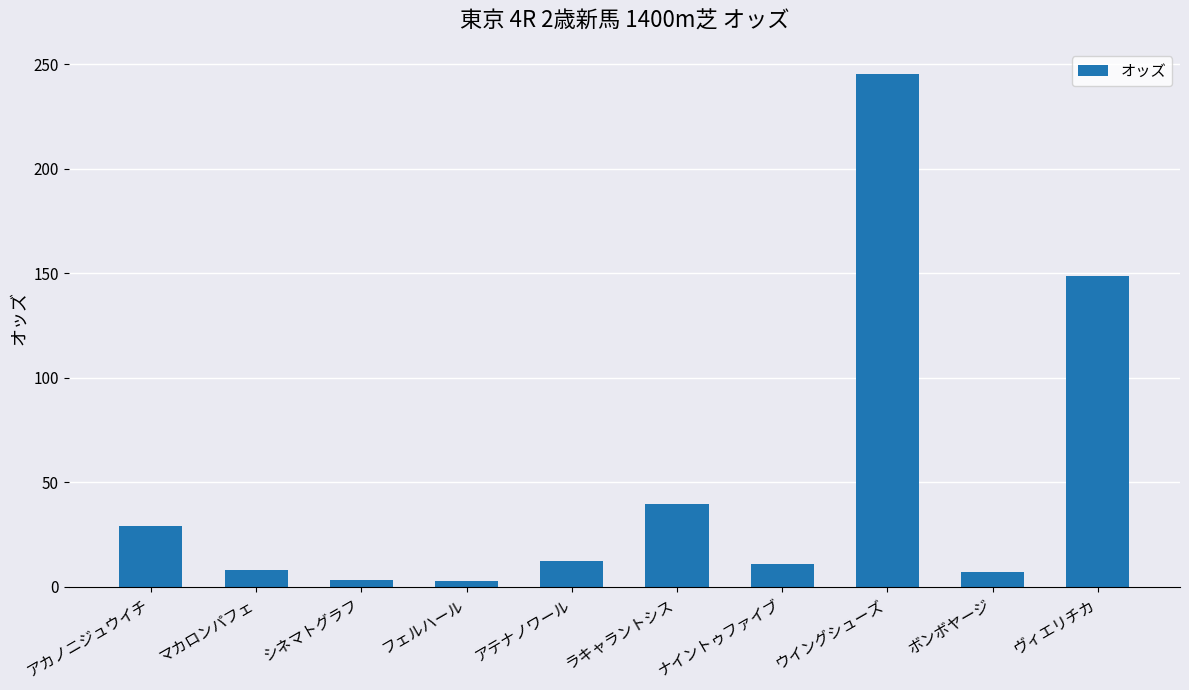

What position from the left is ボンボヤージ?

9